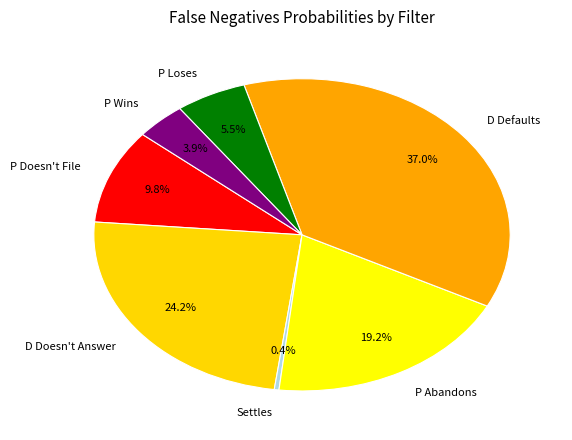

Is P Wins the majority of the pie?

No